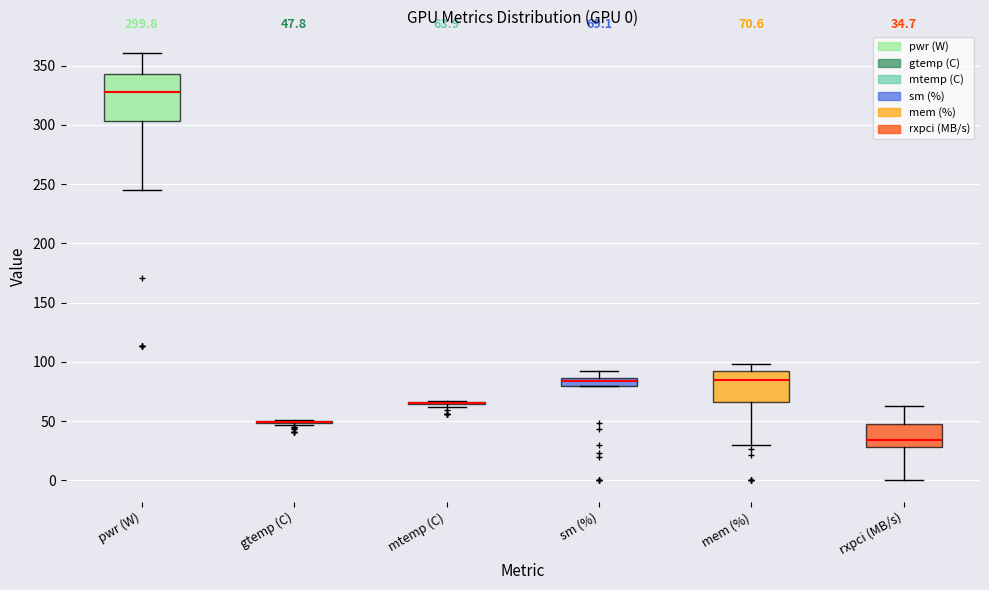

Comparing the boxes themselves (not the whiskers), which one is the tallest?

pwr (W)